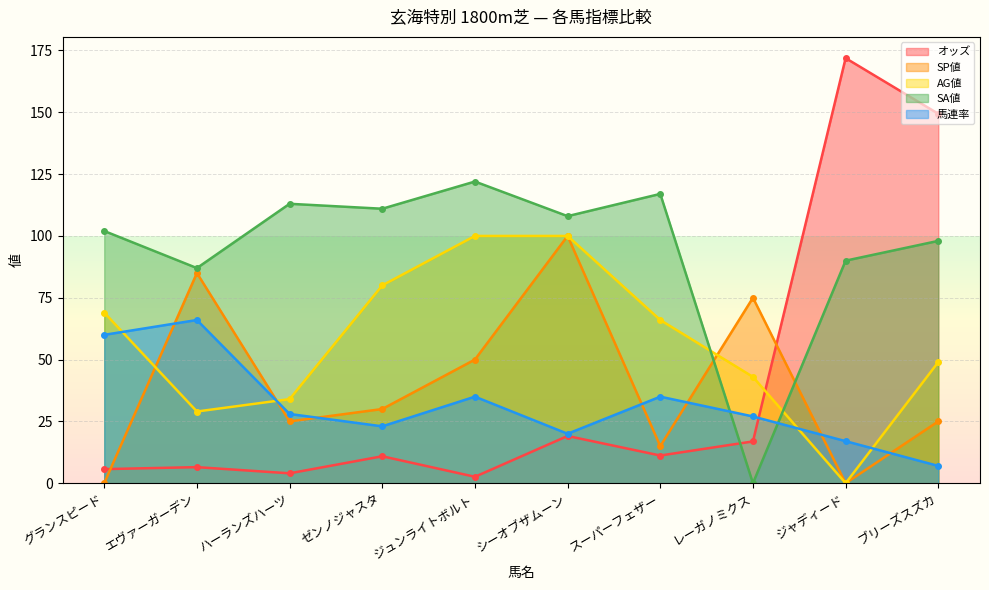

What is the difference between the 馬連率 values at ジュンライトボルト and ジャディード?

18.0